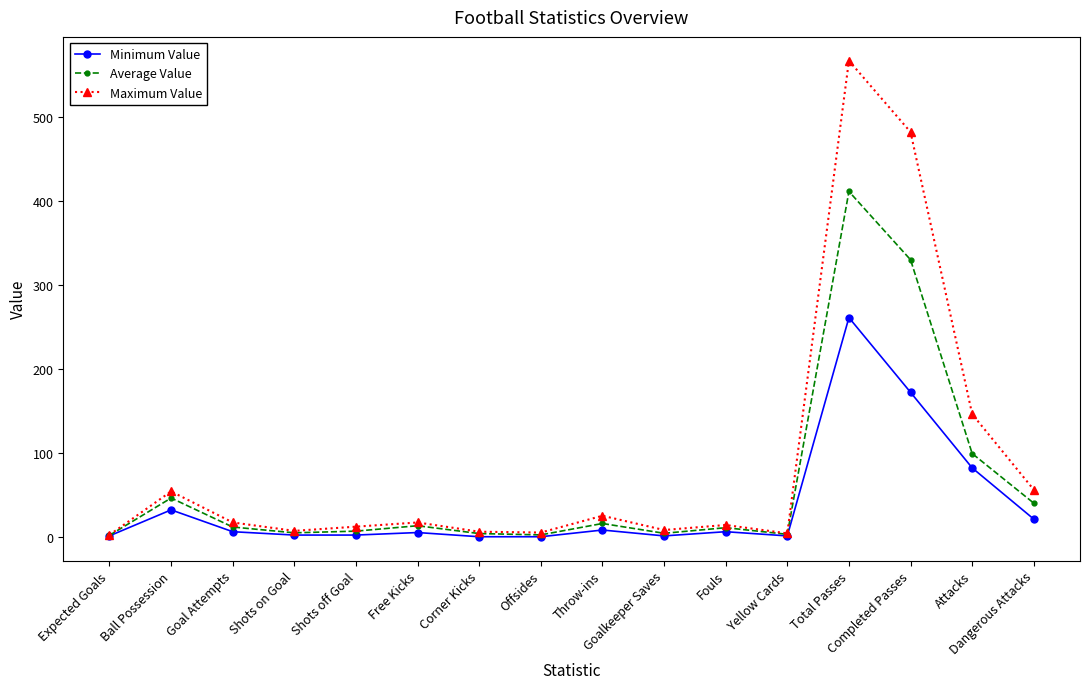

Which series has the widest spread of values?

Maximum Value